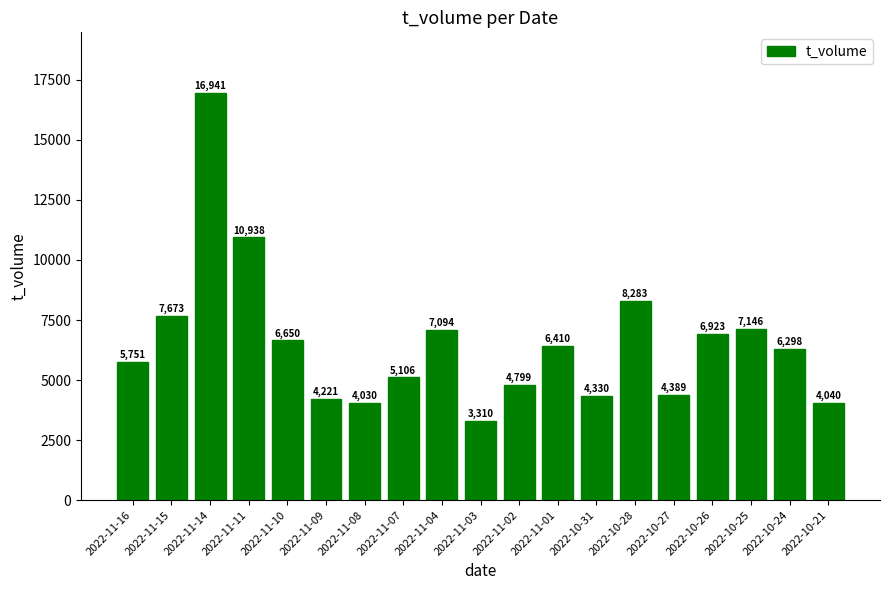

At which label is the value closest to 10125?

2022-11-11